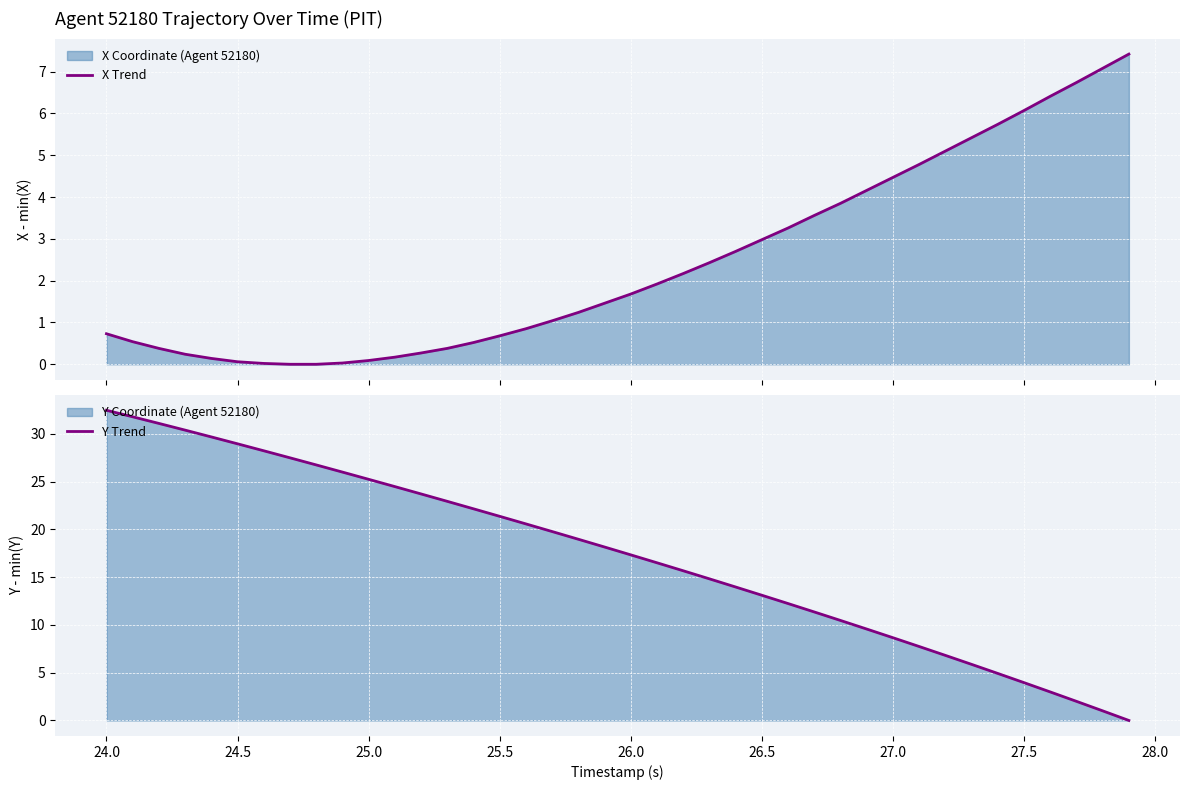

Reading right to left, transcribe all the data shown in this chart.

X Trend: 7.4	7.1	6.7	6.4	6.1	5.7	5.4	5.1	4.8	4.5	4.2	3.9	3.6	3.3	3.0	2.7	2.4	2.2	1.9	1.7	1.5	1.2	1.0	0.9	0.7	0.5	0.4	0.3	0.2	0.1	0.0	0.0	0.0	0.0	0.1	0.1	0.2	0.4	0.5	0.7
Y Trend: 0.0	1.0	2.0	3.0	4.0	4.9	5.9	6.8	7.7	8.7	9.6	10.5	11.4	12.2	13.1	14.0	14.8	15.7	16.5	17.3	18.2	19.0	19.8	20.6	21.4	22.2	22.9	23.7	24.5	25.2	26.0	26.7	27.5	28.2	29.0	29.7	30.4	31.1	31.8	32.5